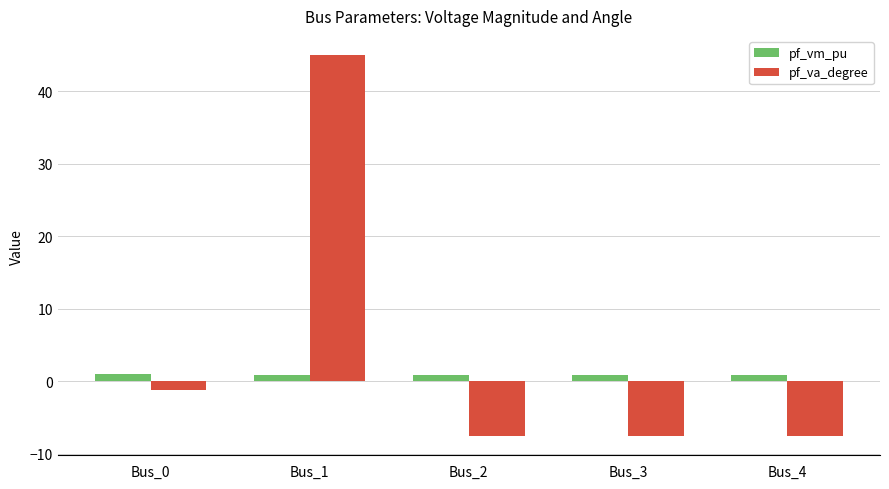

What is the difference between the maximum and second lowest values in the pf_vm_pu series?

0.1